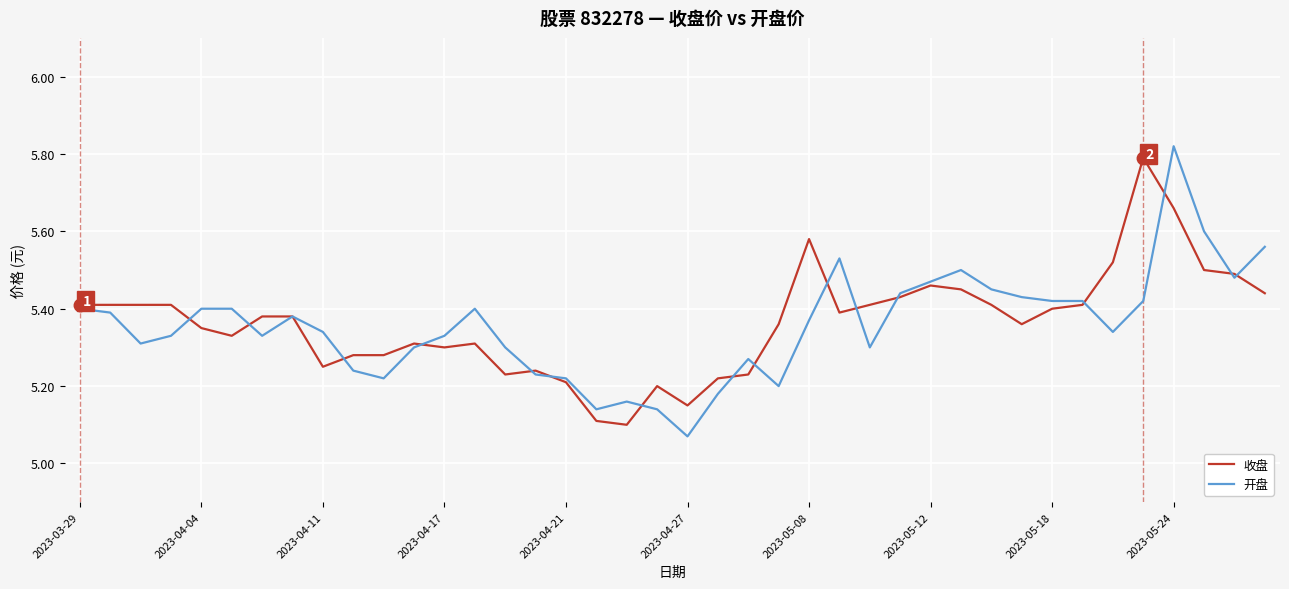

Which series has the widest spread of values?

开盘